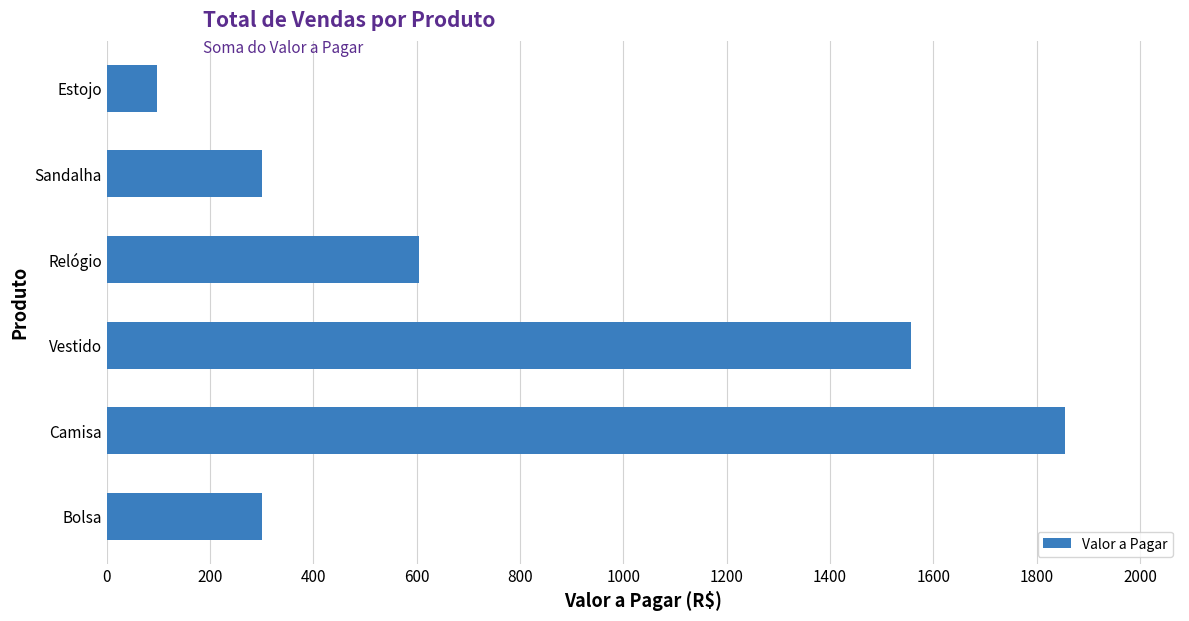

What is the maximum value shown in the chart?

1855